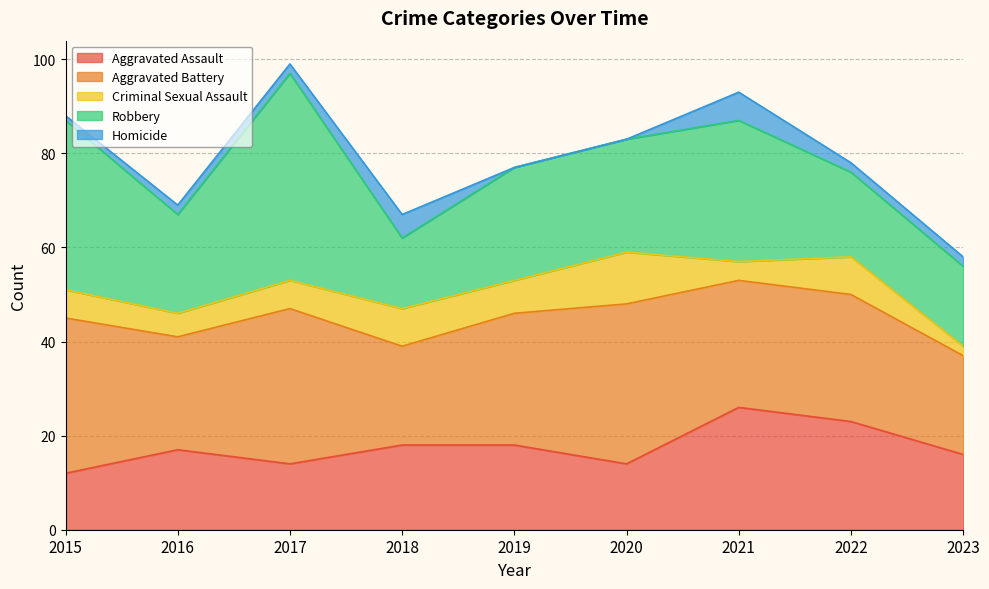

Which series has the largest total across all categories?

Aggravated Battery